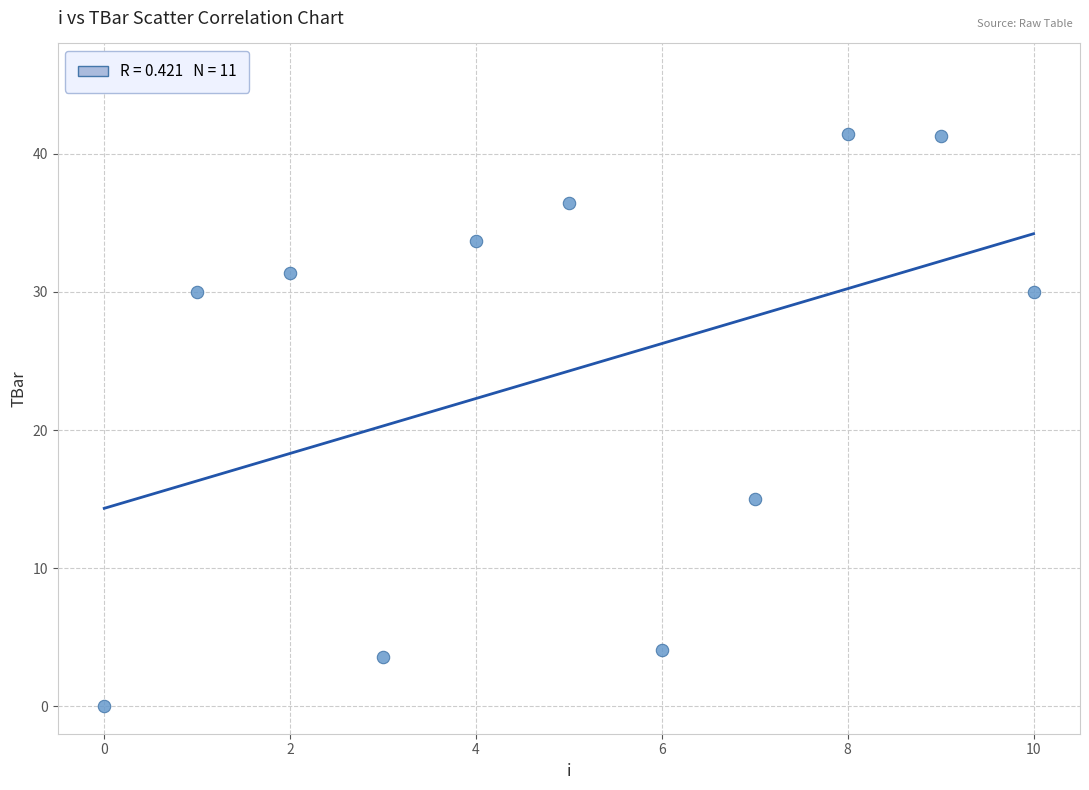

What is the range of Y values (max minus min)?

41.4